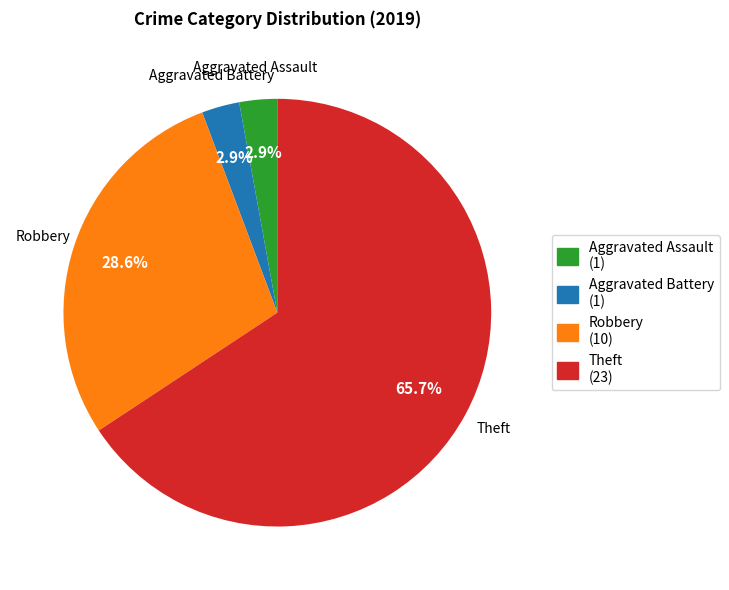

What is the ratio of the value at Theft to the value at Robbery?

2.3